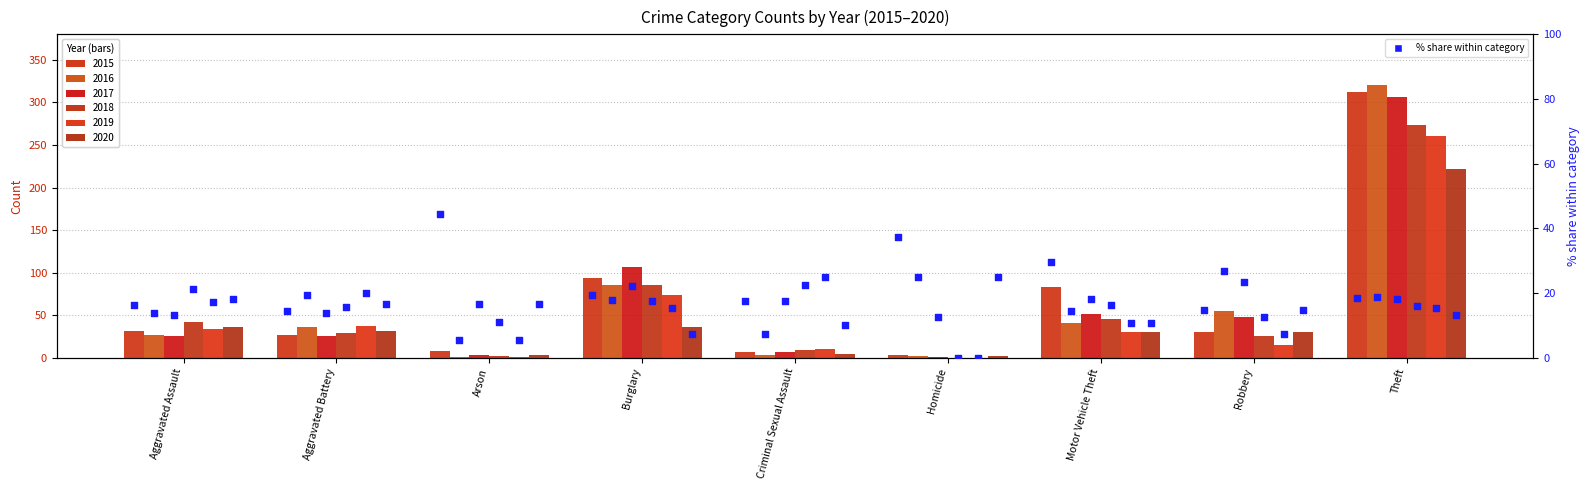

What is the change in value from Burglary to Homicide?

+18.0